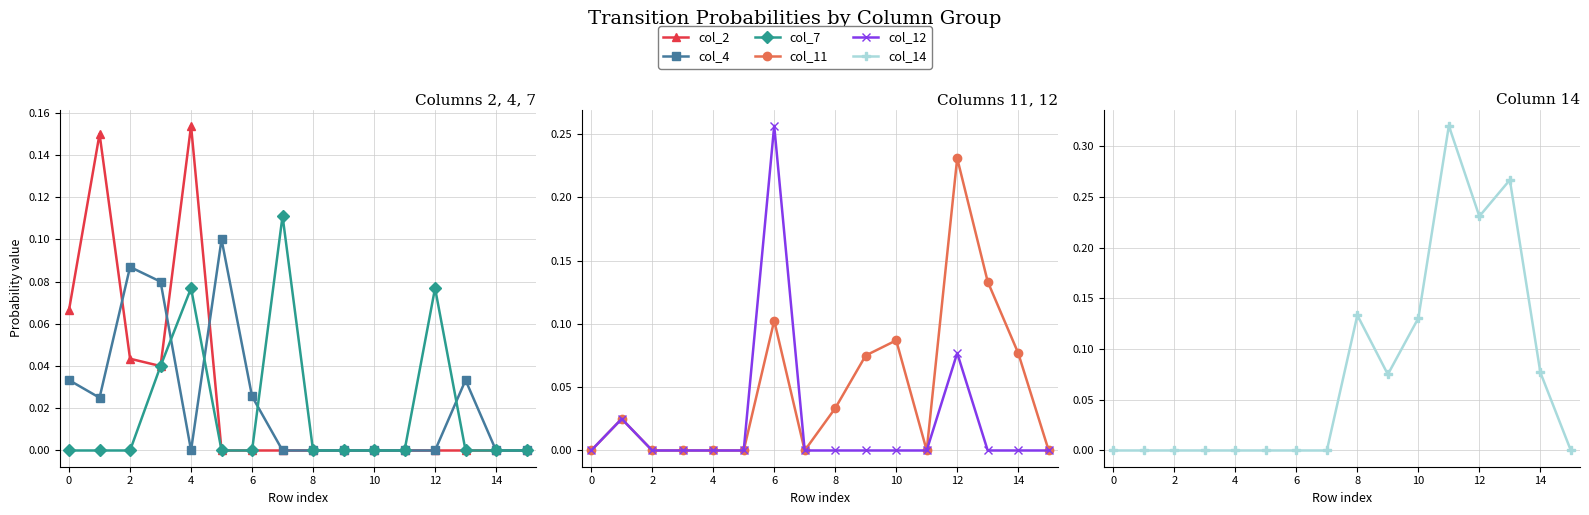

At how many categories does at least one series exceed 0?

15